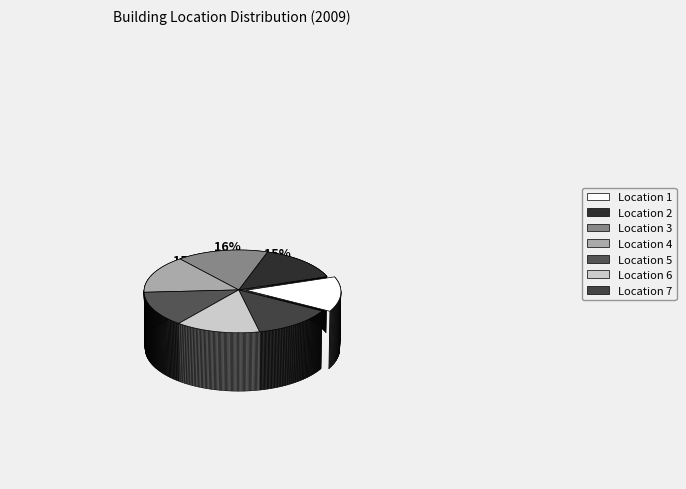

Is the sum of 4 and 3 greater than half?

No